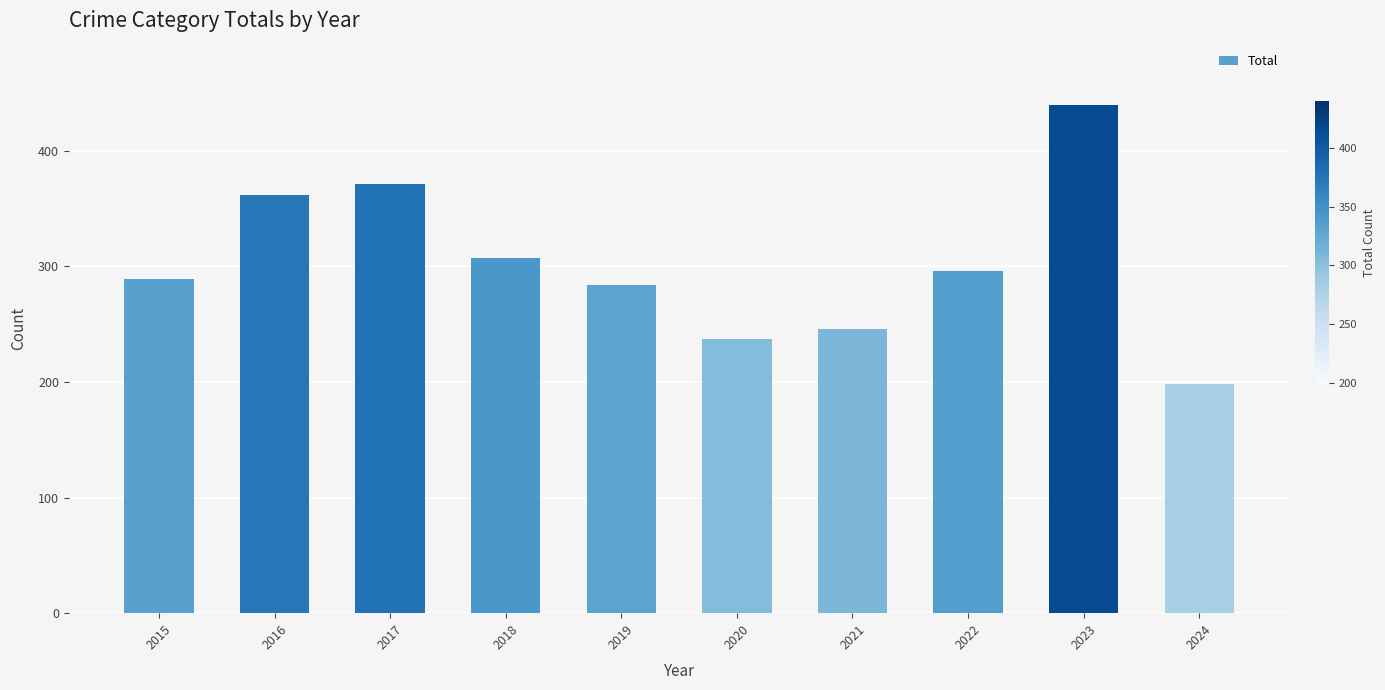

At which category does the chart reach its minimum across all series?

2024